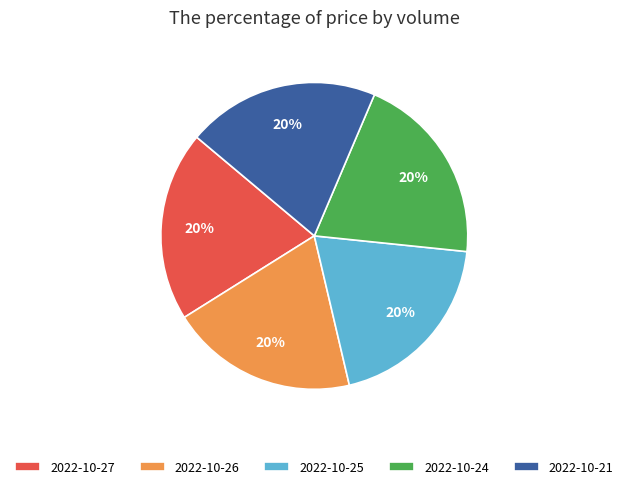

What is the ratio of the value at 2022-10-26 to the value at 2022-10-24?

1.0